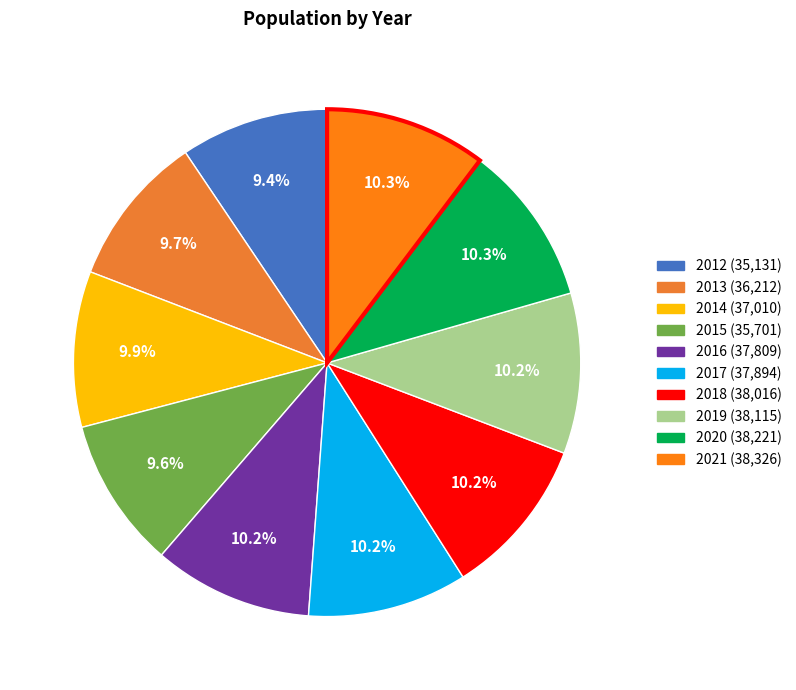

To the nearest percent, what is the average slice percentage?

10%